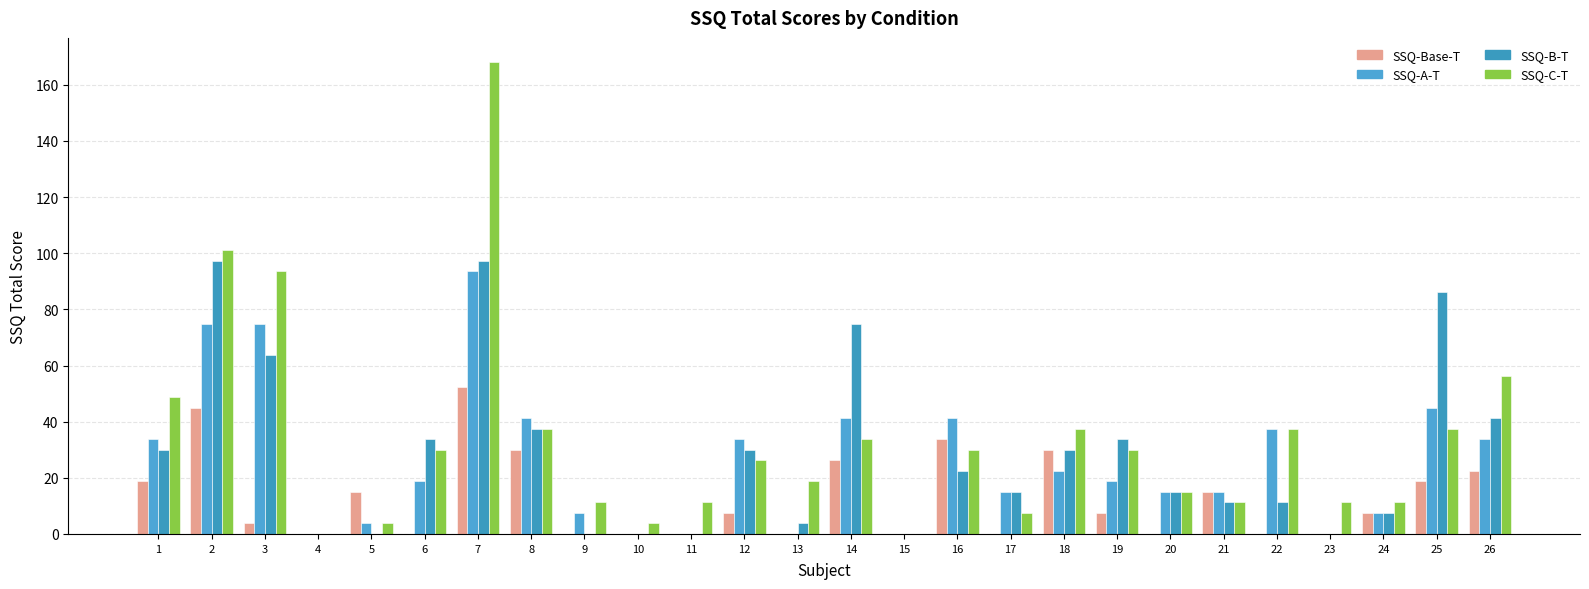

At which label is SSQ-Base-T closest to 26?

14